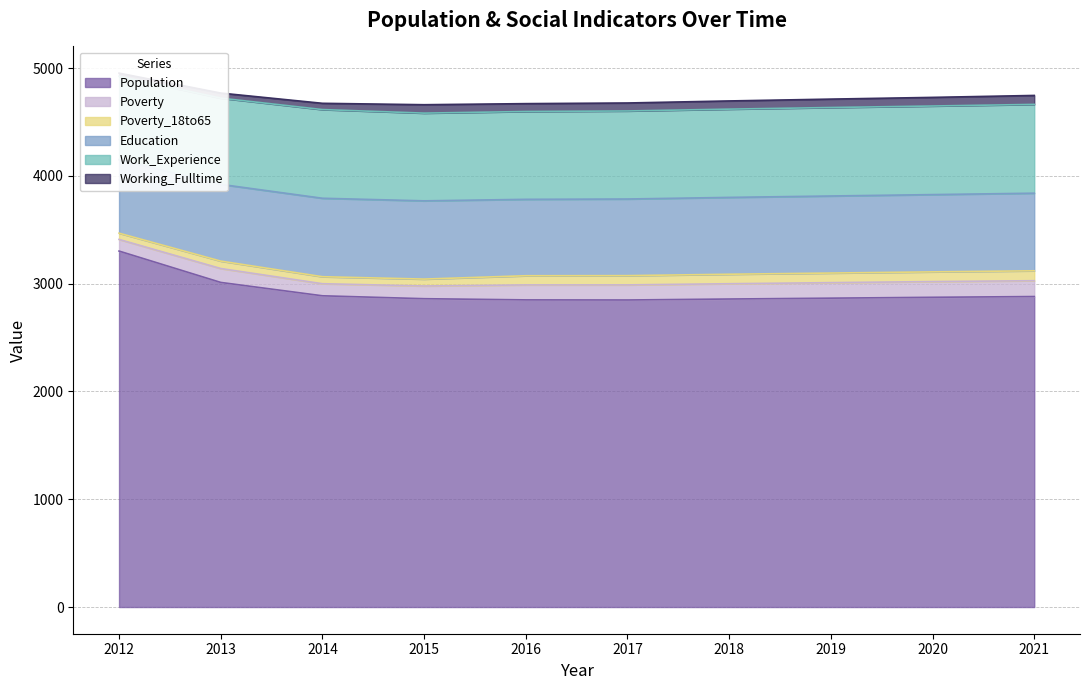

Is it true that Population equals 3303 at 2012?

True